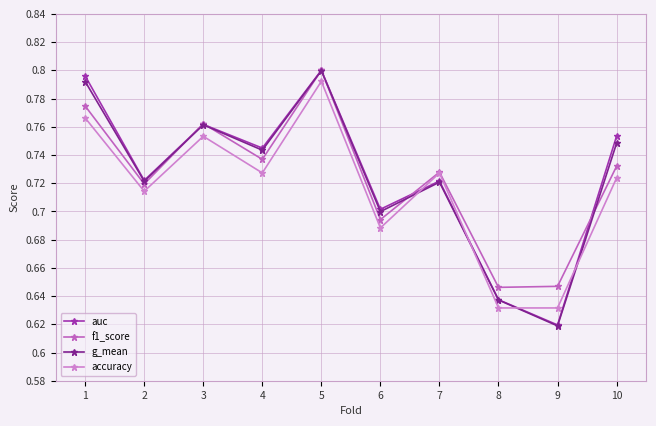

What is the approximate value of g_mean at 9?

0.6